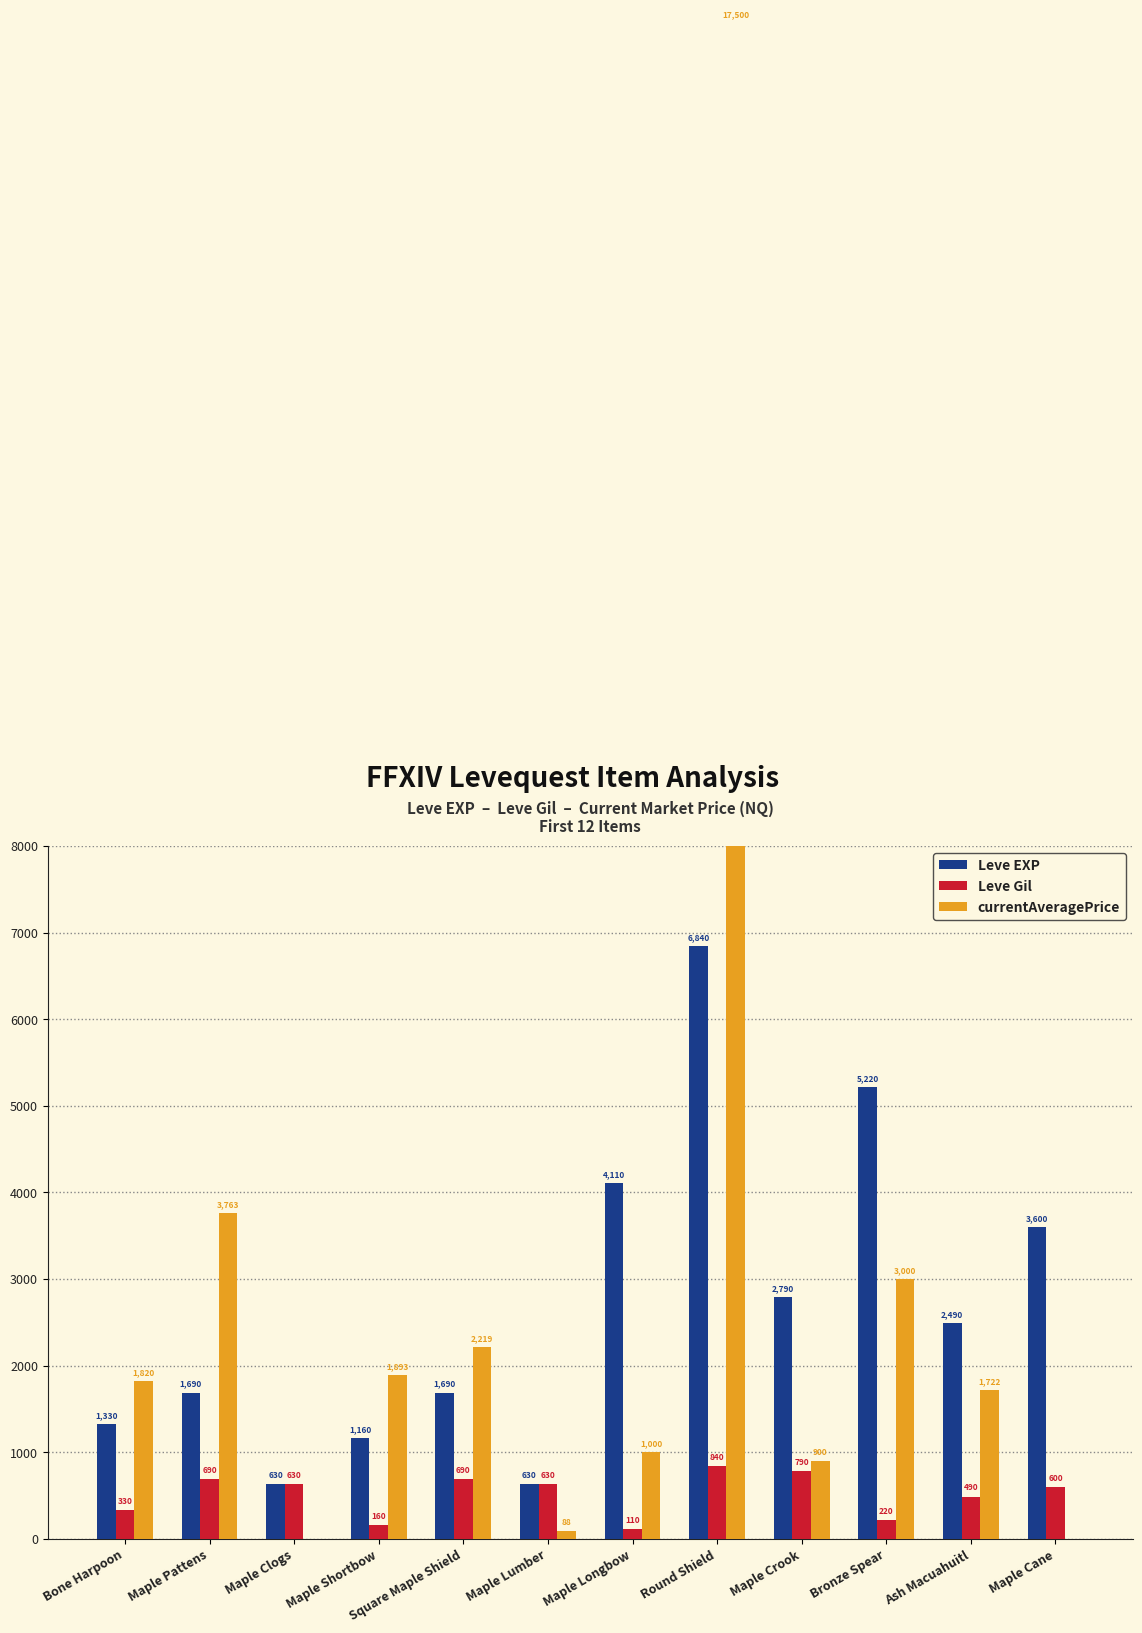

What is the spread (max minus min) of values at Maple Lumber?

542